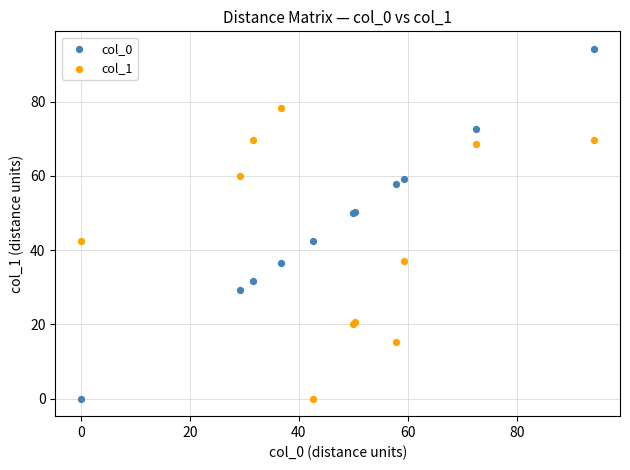

Which series contains the highest Y value?

col_0